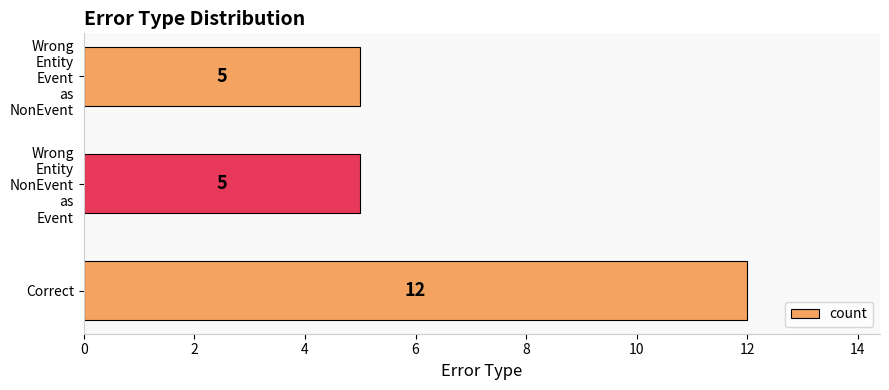

True or false: the data shows 12 at Correct.

True